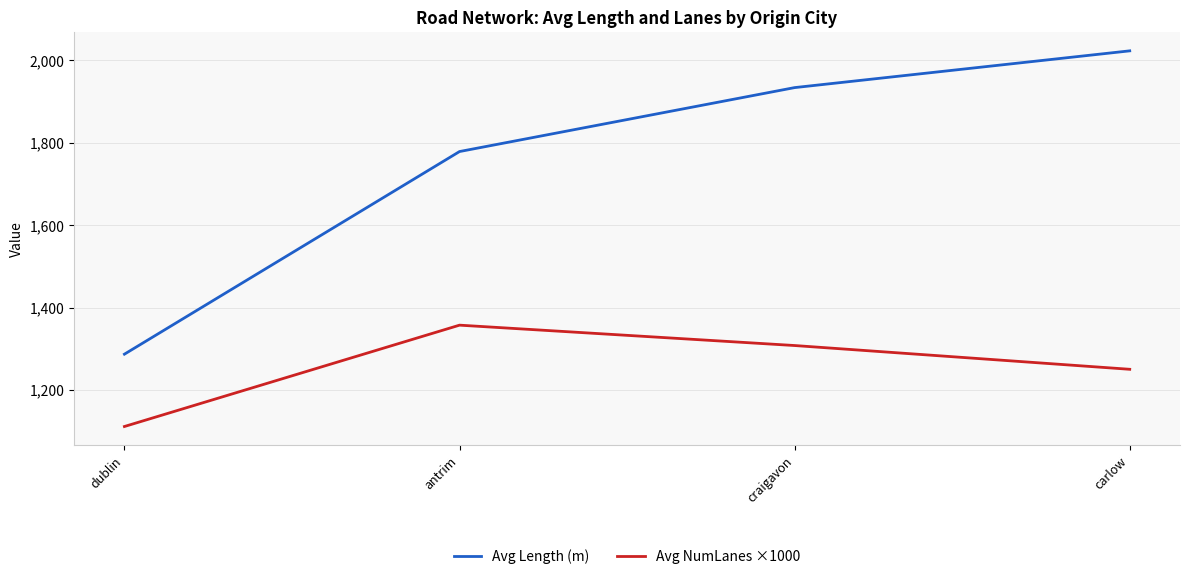

What is the greatest value displayed?

2023.1